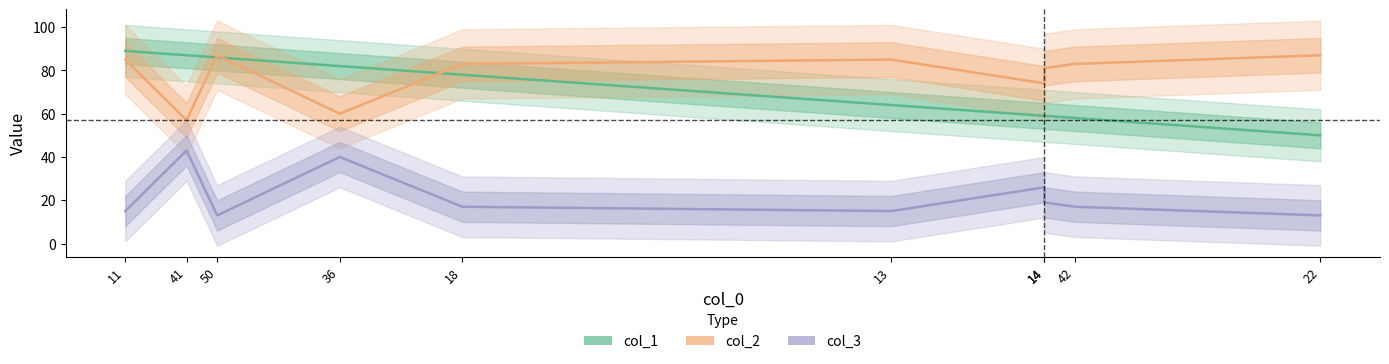

Reading right to left, what are all the values shown in this chart?

col_1: 22=50	42=58	14=59	14=59	13=64	18=78	36=82	50=86	41=87	11=89
col_2: 22=87	42=83	14=81	14=74	13=85	18=83	36=60	50=87	41=57	11=85
col_3: 22=13	42=17	14=19	14=26	13=15	18=17	36=40	50=13	41=43	11=15